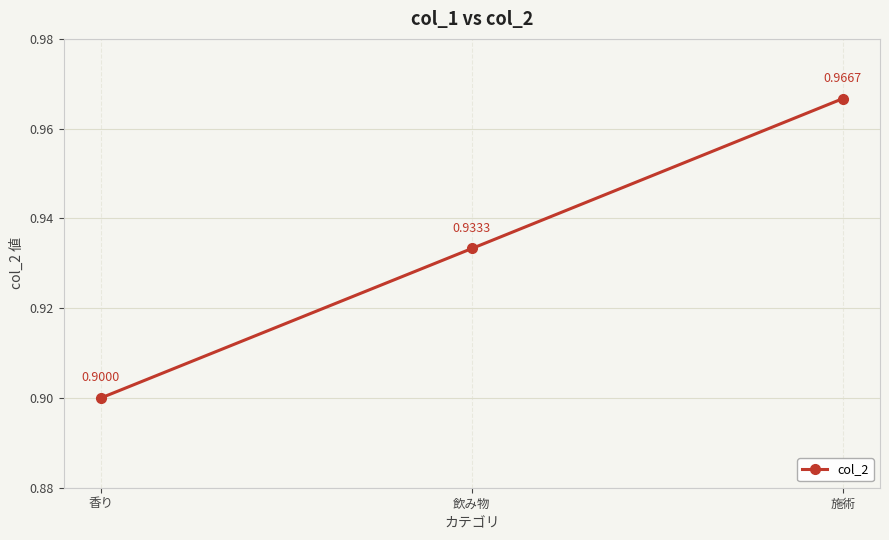

What is the label of the 1st point from the left?

香り